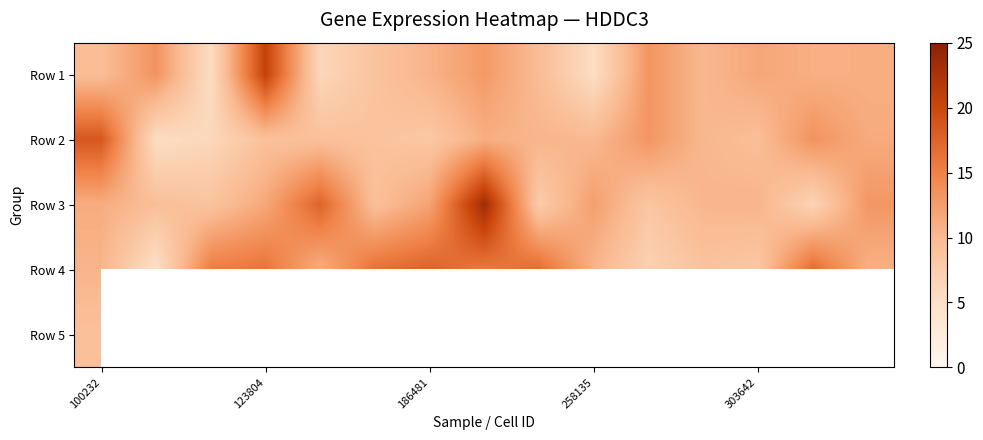

At how many categories does at least one series exceed 22?

1